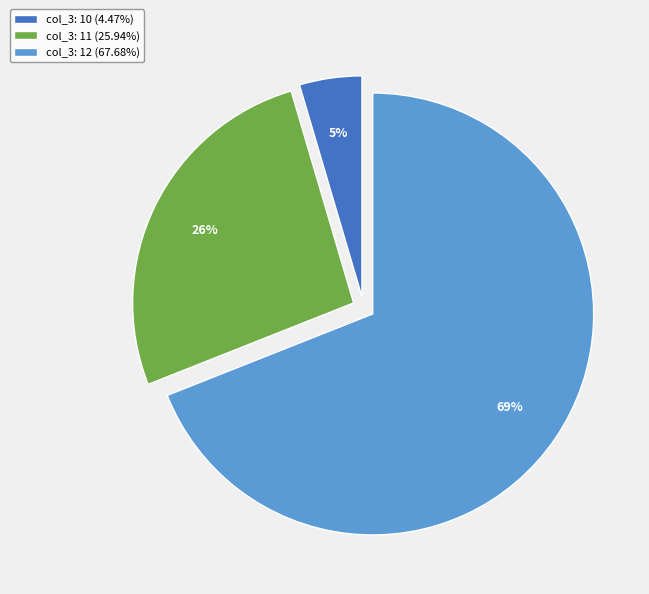

Is there a majority slice in this chart?

Yes